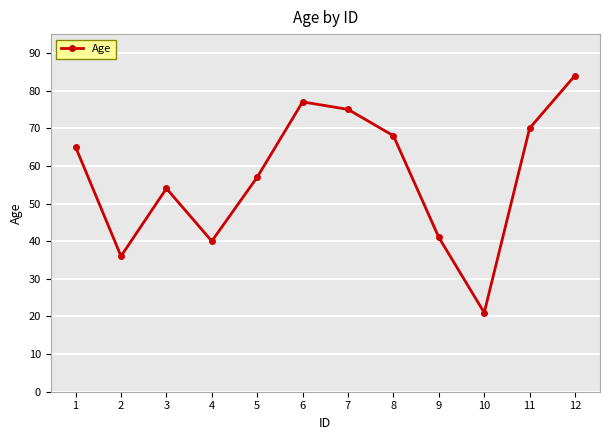

Count the number of categories in the chart.

12